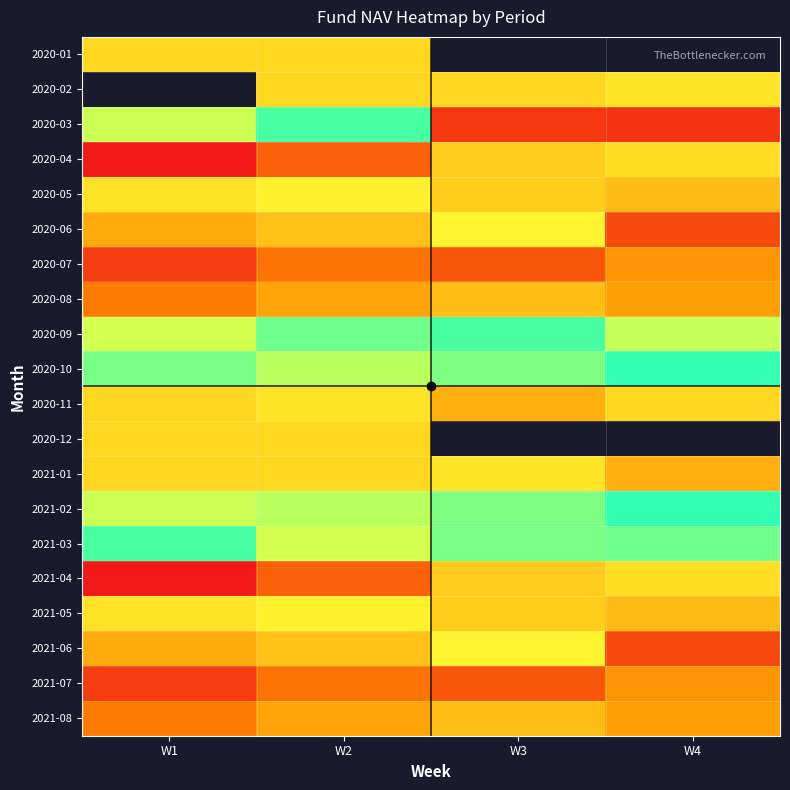

At which category does the chart reach its minimum across all series?

W1